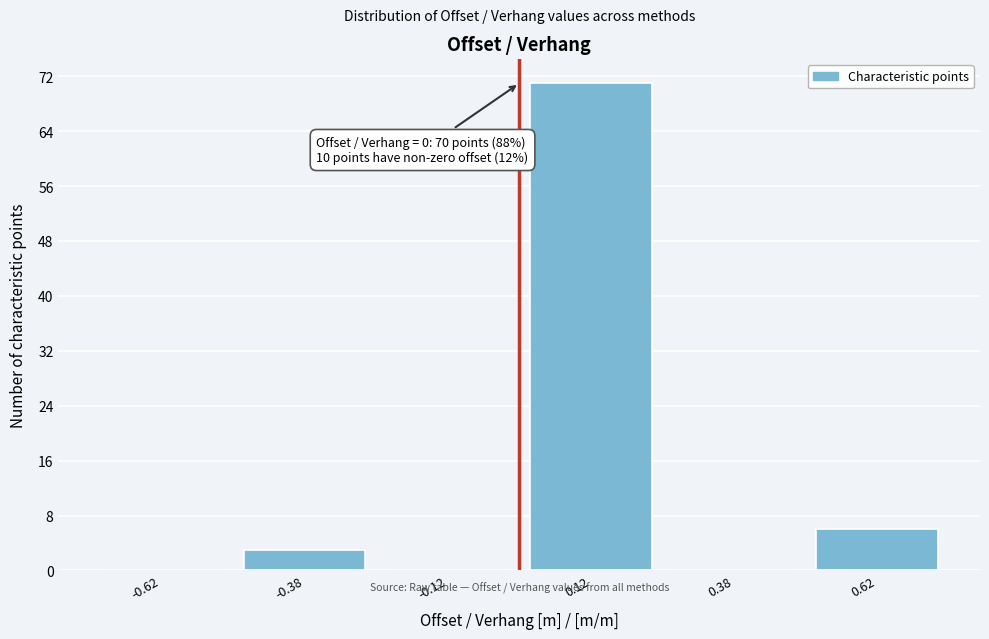

Over which range of the x-axis is the bar tallest?

0.00 to 0.25